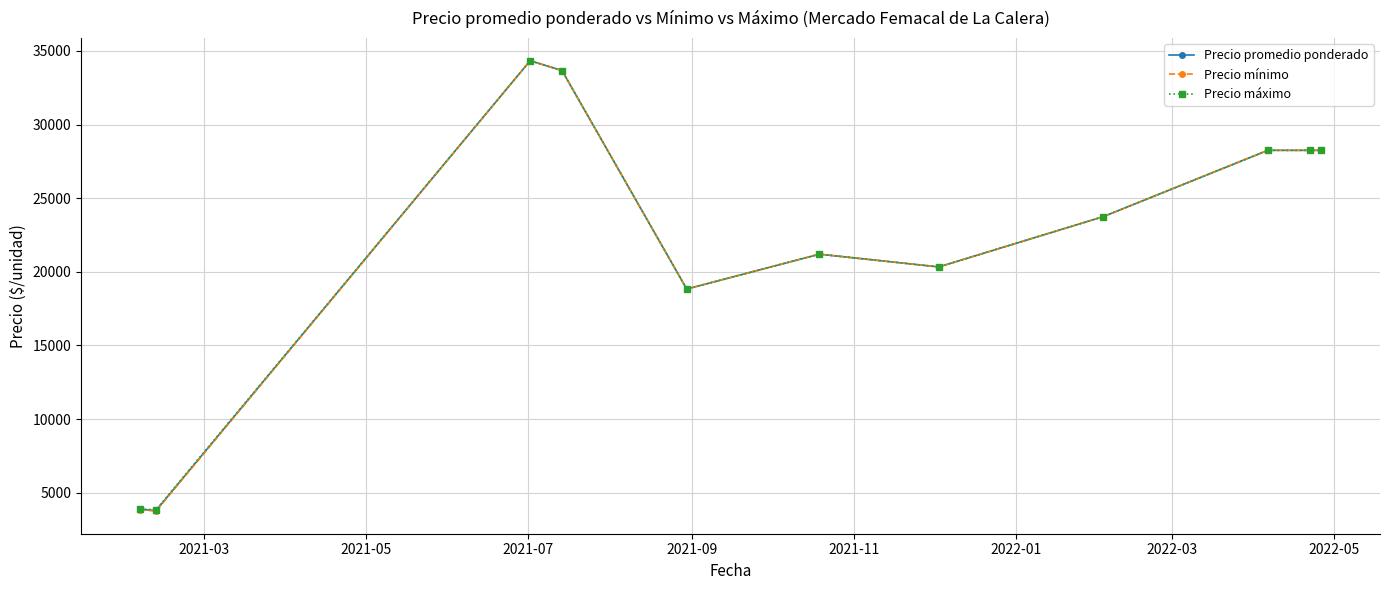

True or false: Precio promedio ponderado has more than 1 points higher than both neighbors.

True